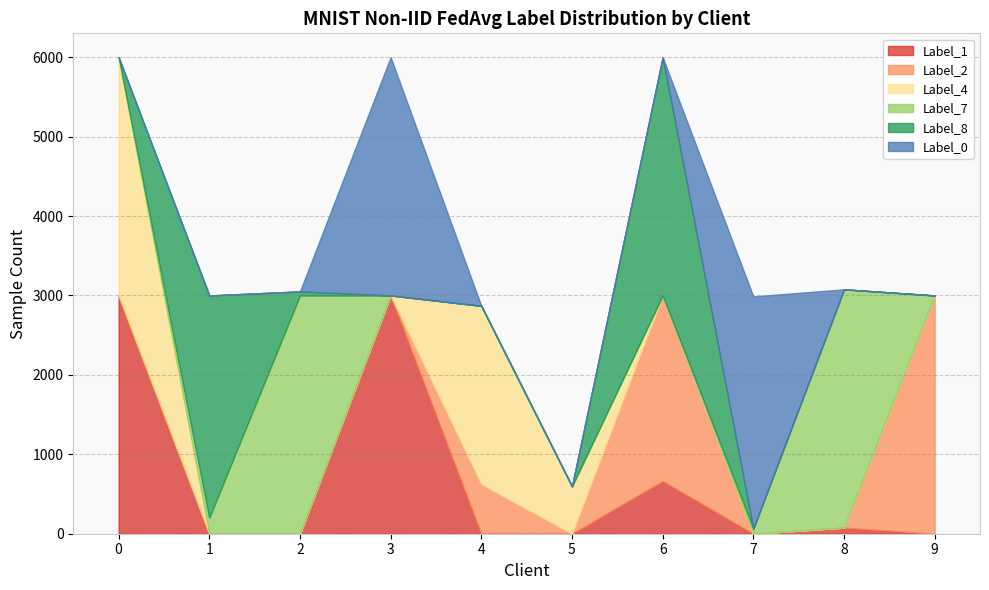

Where is the first local minimum for Label_1?

7